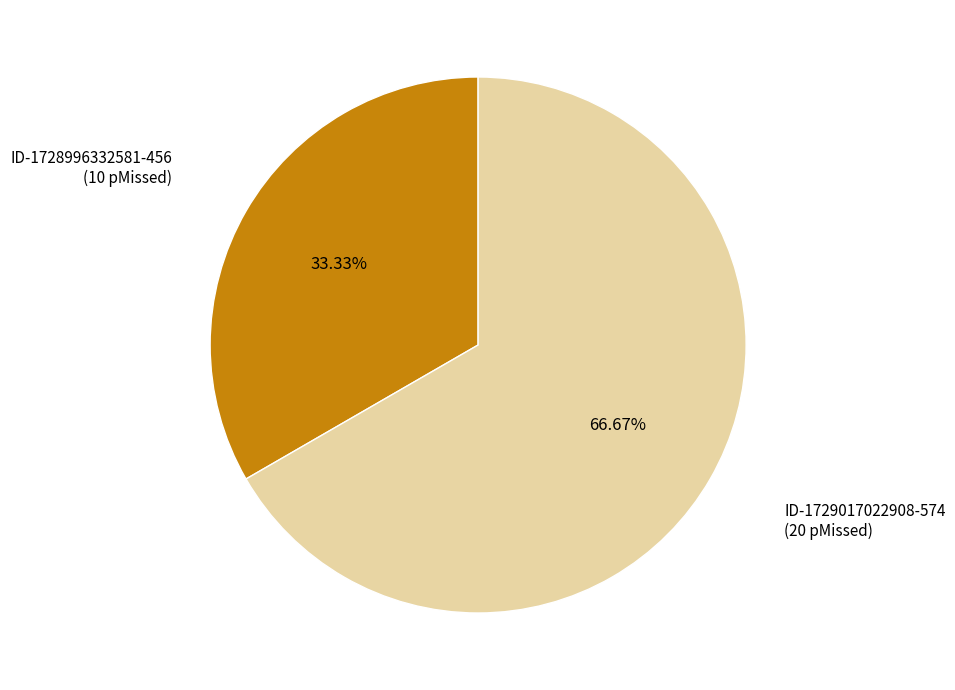

Does ID-1729017022908-574 represent more than half of the total?

Yes